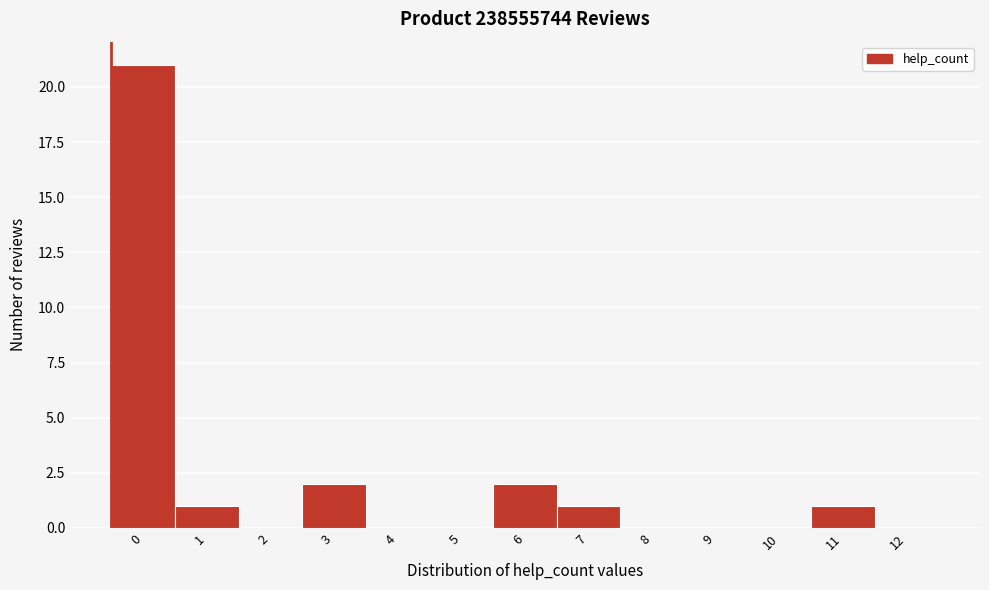

Reading left to right, transcribe all the data shown in this chart.

0=21	1=1	2=0	3=2	4=0	5=0	6=2	7=1	8=0	9=0	10=0	11=1	12=0